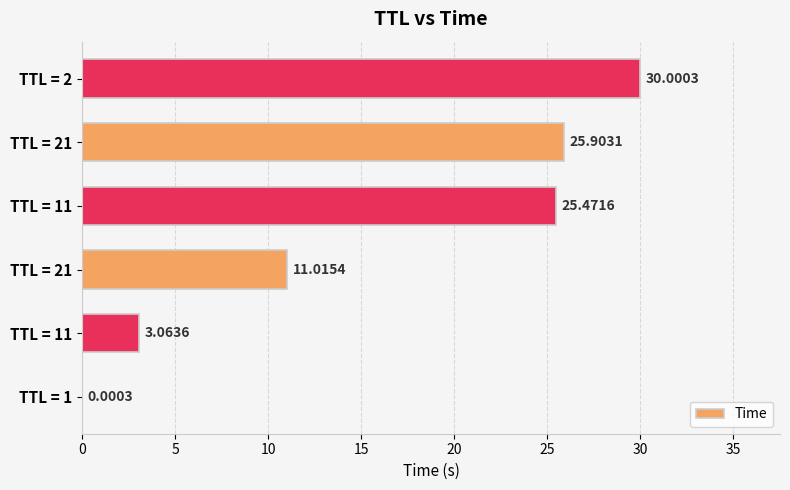

Are the bars horizontal?

Yes